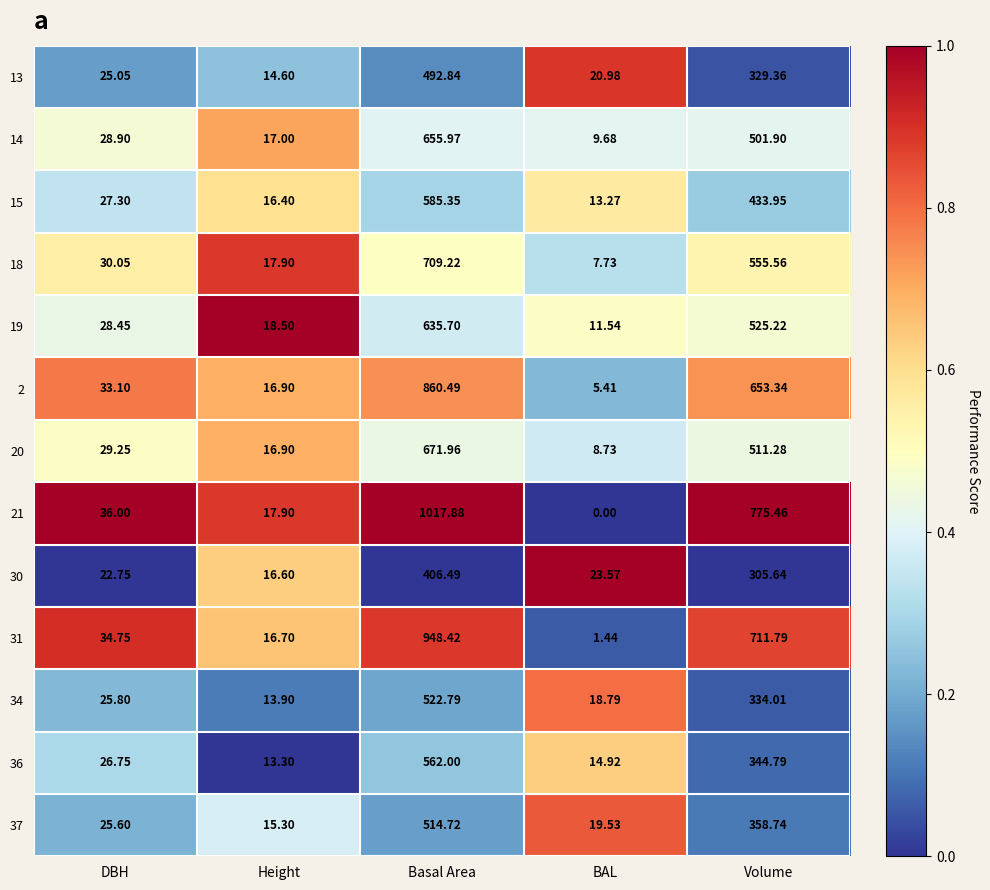

Which series has the largest total across all categories?

21